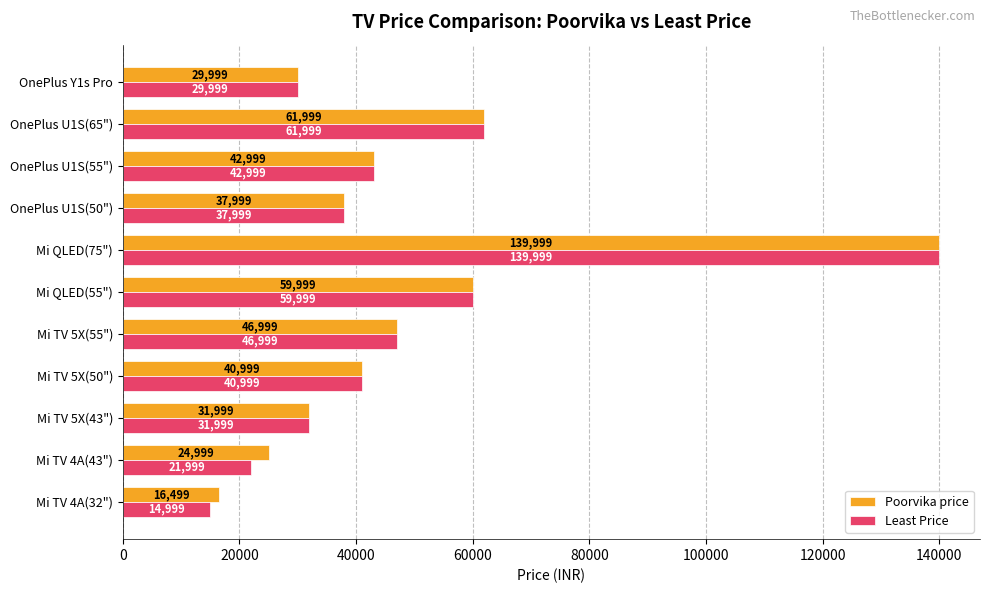

Which series has the largest range (max minus min)?

Least Price